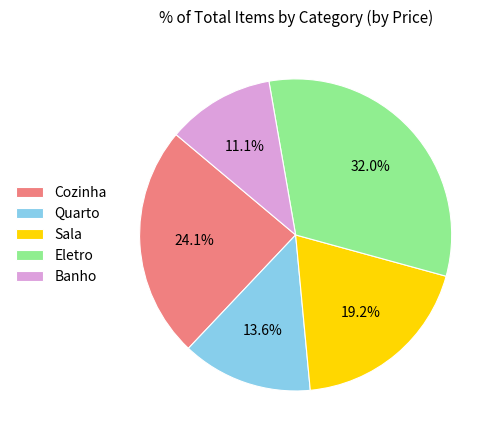

To the nearest percent, what percentage of the pie is Sala?

19%